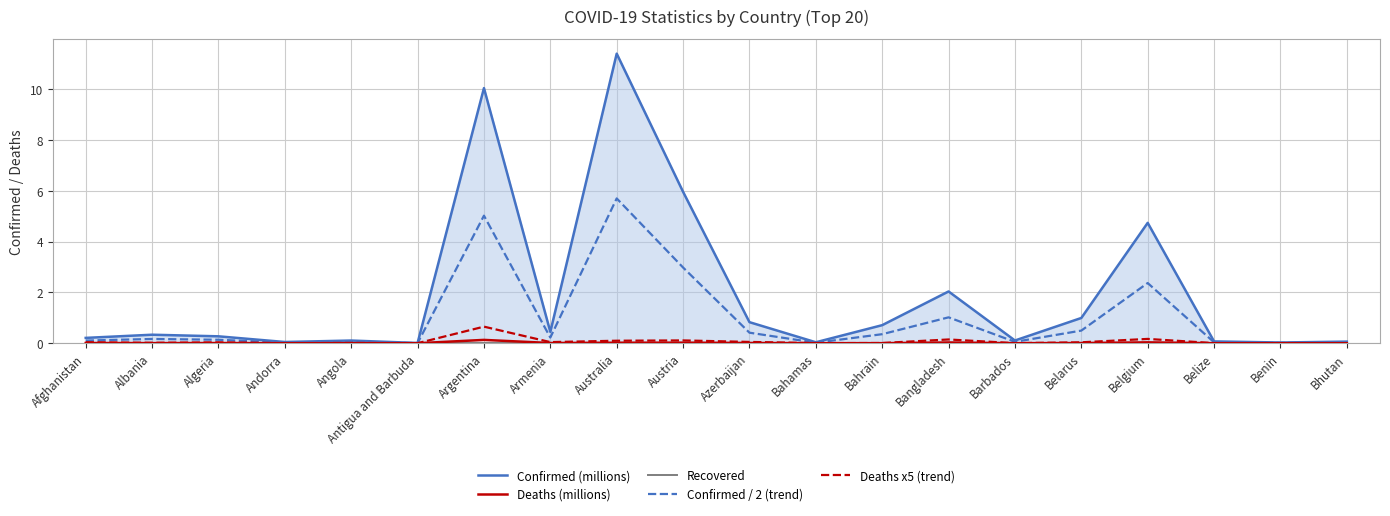

Reading right to left, what are all the values shown in this chart?

Confirmed (millions): Bhutan=0.1	Benin=0.0	Belize=0.1	Belgium=4.7	Belarus=1.0	Barbados=0.1	Bangladesh=2.0	Bahrain=0.7	Bahamas=0.0	Azerbaijan=0.8	Austria=6.0	Australia=11.4	Armenia=0.4	Argentina=10.0	Antigua and Barbuda=0.0	Angola=0.1	Andorra=0.0	Algeria=0.3	Albania=0.3	Afghanistan=0.2
Deaths (millions): Bhutan=0.0	Benin=0.0	Belize=0.0	Belgium=0.0	Belarus=0.0	Barbados=0.0	Bangladesh=0.0	Bahrain=0.0	Bahamas=0.0	Azerbaijan=0.0	Austria=0.0	Australia=0.0	Armenia=0.0	Argentina=0.1	Antigua and Barbuda=0.0	Angola=0.0	Andorra=0.0	Algeria=0.0	Albania=0.0	Afghanistan=0.0
Recovered: Bhutan=0.0	Benin=0.0	Belize=0.0	Belgium=0.0	Belarus=0.0	Barbados=0.0	Bangladesh=0.0	Bahrain=0.0	Bahamas=0.0	Azerbaijan=0.0	Austria=0.0	Australia=0.0	Armenia=0.0	Argentina=0.0	Antigua and Barbuda=0.0	Angola=0.0	Andorra=0.0	Algeria=0.0	Albania=0.0	Afghanistan=0.0
Confirmed / 2 (trend): Bhutan=0.0	Benin=0.0	Belize=0.0	Belgium=2.4	Belarus=0.5	Barbados=0.1	Bangladesh=1.0	Bahrain=0.4	Bahamas=0.0	Azerbaijan=0.4	Austria=3.0	Australia=5.7	Armenia=0.2	Argentina=5.0	Antigua and Barbuda=0.0	Angola=0.1	Andorra=0.0	Algeria=0.1	Albania=0.2	Afghanistan=0.1
Deaths x5 (trend): Bhutan=0.0	Benin=0.0	Belize=0.0	Belgium=0.2	Belarus=0.0	Barbados=0.0	Bangladesh=0.1	Bahrain=0.0	Bahamas=0.0	Azerbaijan=0.1	Austria=0.1	Australia=0.1	Armenia=0.0	Argentina=0.7	Antigua and Barbuda=0.0	Angola=0.0	Andorra=0.0	Algeria=0.0	Albania=0.0	Afghanistan=0.0